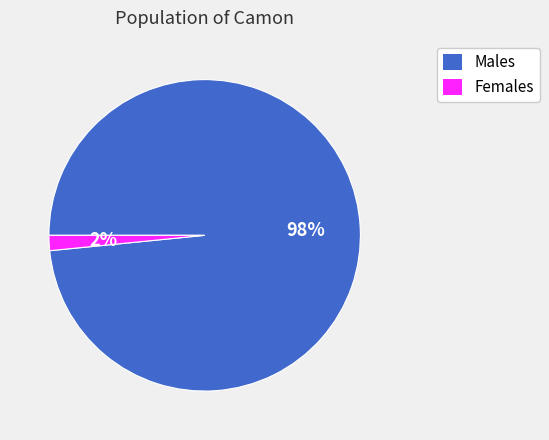

How many slices are in this pie chart?

2